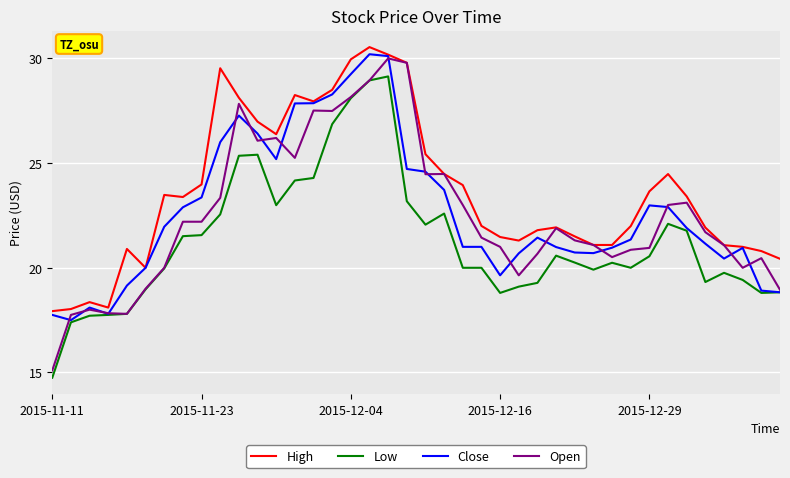

Which series has the largest total across all categories?

High